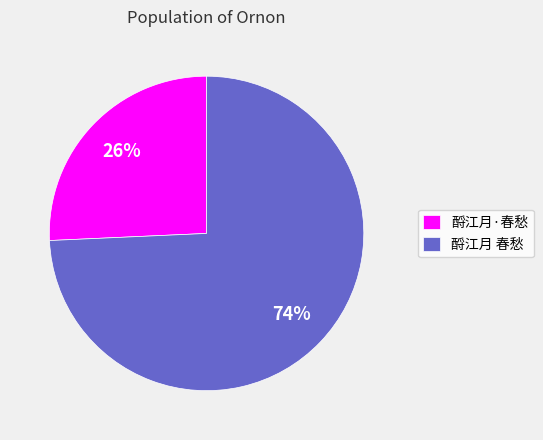

Which has a higher value, 酹江月 春愁 or 酹江月·春愁?

酹江月 春愁